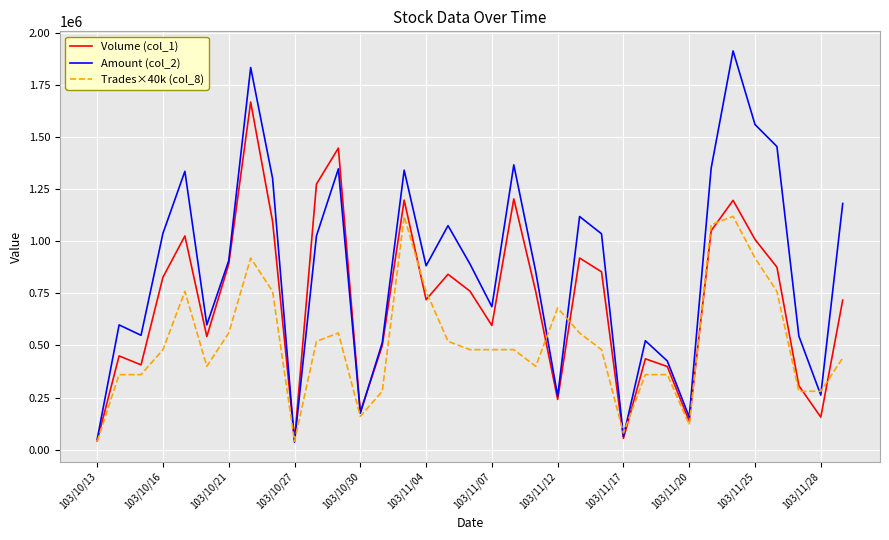

Which series has the widest spread of values?

Amount (col_2)